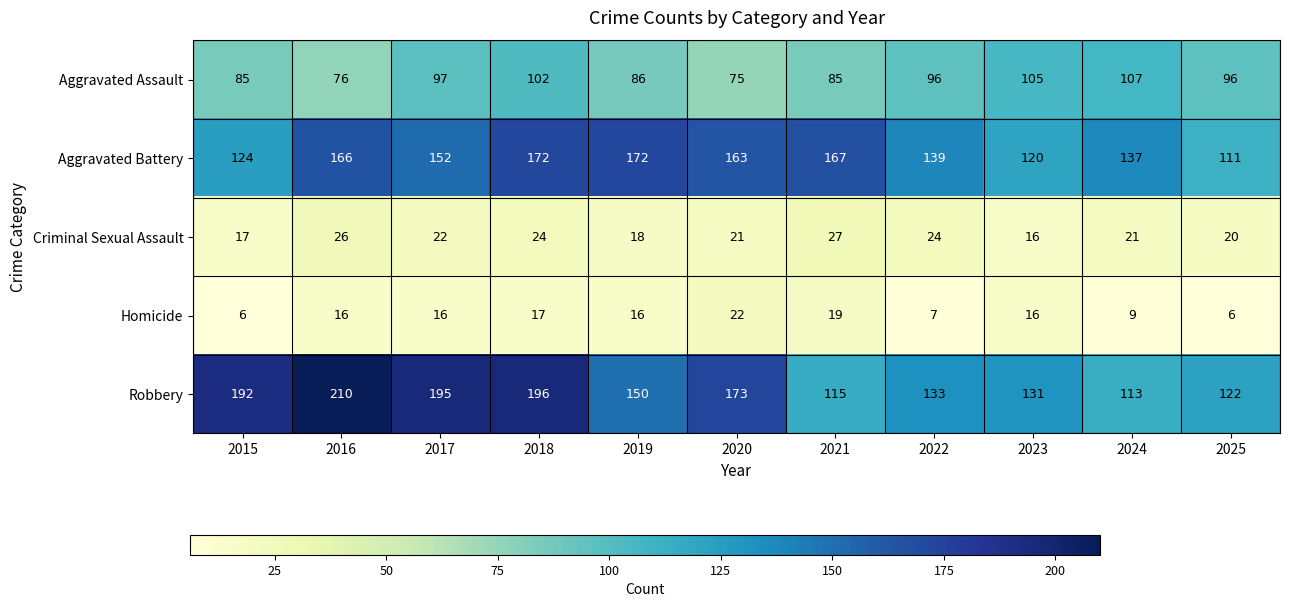

What value does the Criminal Sexual Assault series have at 2018, to the nearest 5?

25